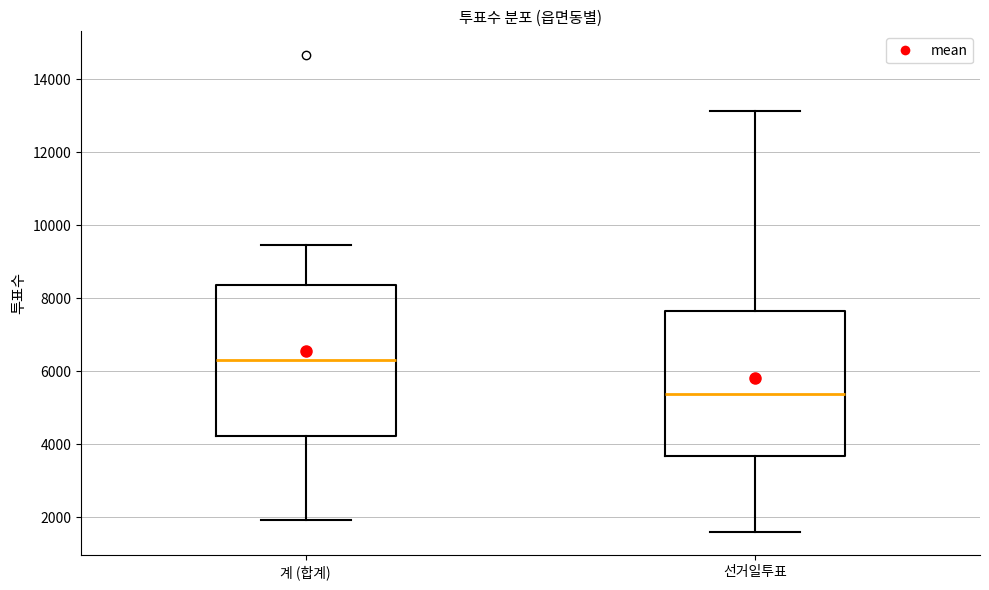

Reading left to right, read every box against the y-axis: the position of its median line, the range the box covers, and the ends of its whiskers. The values are not printed on the chart, so give them approximately, as read against the axis.

계 (합계): median 6400, box 4200 to 8400, whiskers 2000 to 9400
선거일투표: median 5400, box 3600 to 7600, whiskers 1600 to 13200